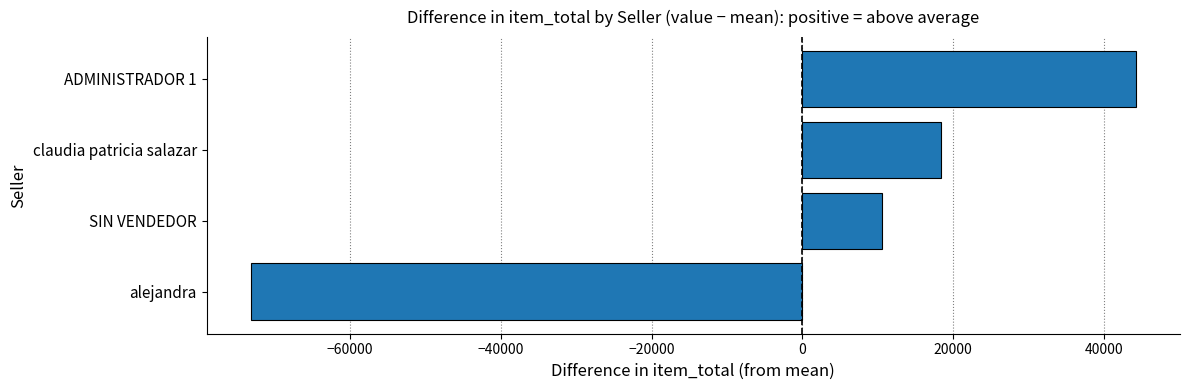

Which label corresponds to the smallest value in the chart?

alejandra